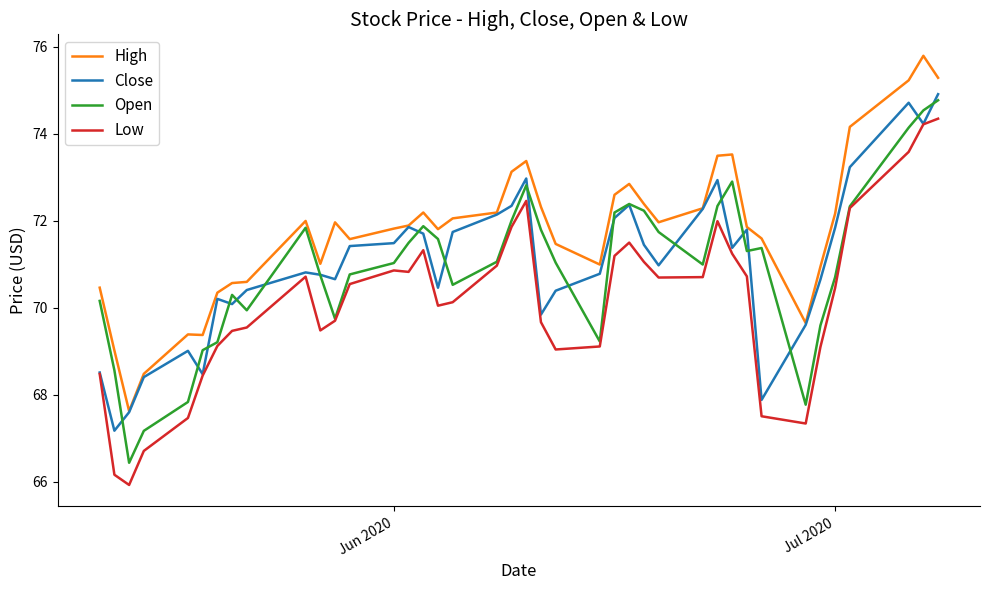

What is the minimum value shown in the chart?

65.9